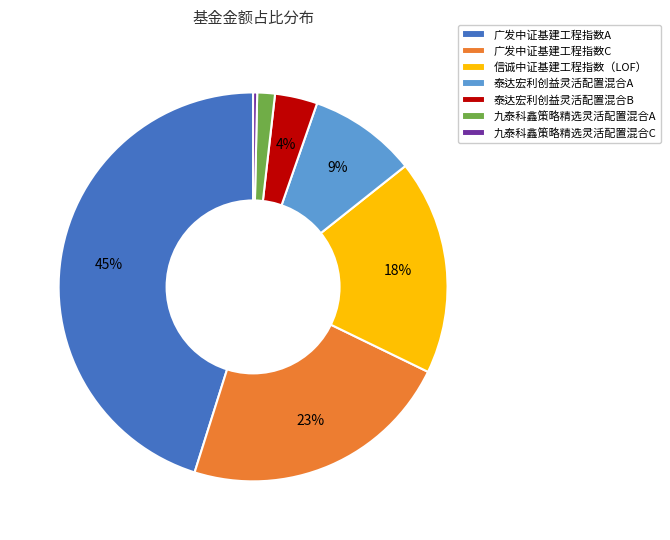

How many segments does this pie chart have?

7